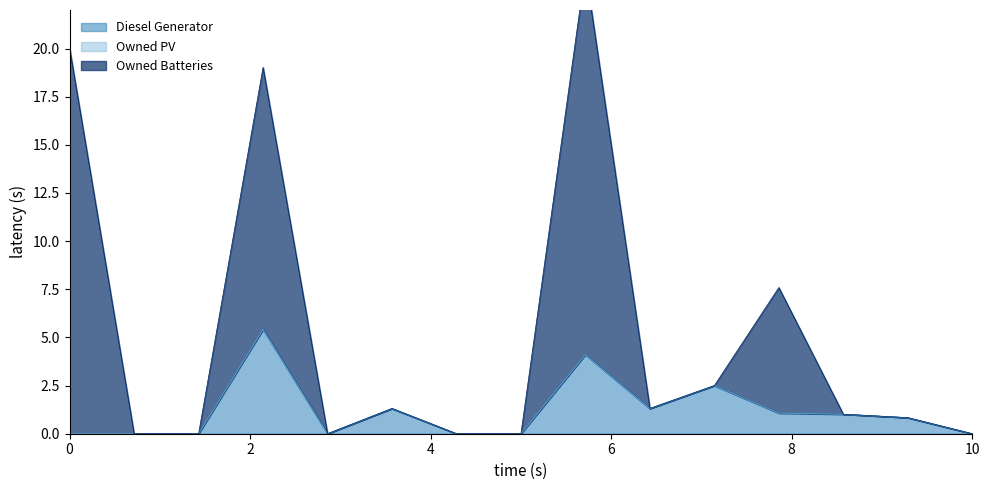

What is the value of the Owned Batteries point at the 9th from the left?

24.1